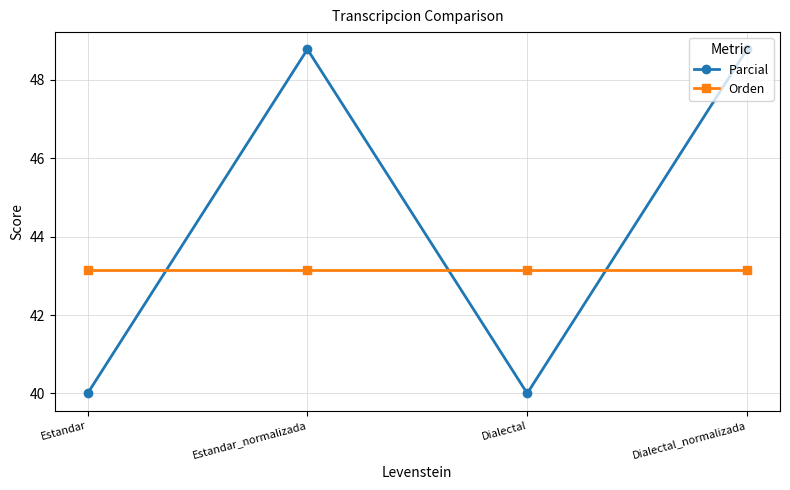

Reading right to left, list all the values displayed in this chart.

Parcial: 48.8	40.0	48.8	40.0
Orden: 43.1	43.1	43.1	43.1